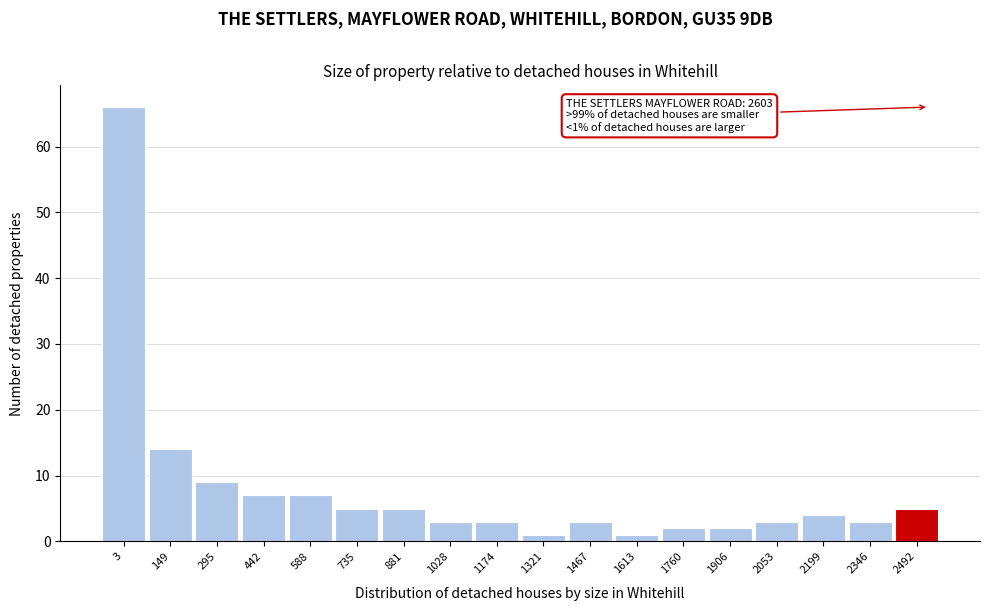

Reading right to left, extract all data points from this chart.

2492=5	2346=3	2199=4	2053=3	1906=2	1760=2	1613=1	1467=3	1321=1	1174=3	1028=3	881=5	735=5	588=7	442=7	295=9	149=14	3=66